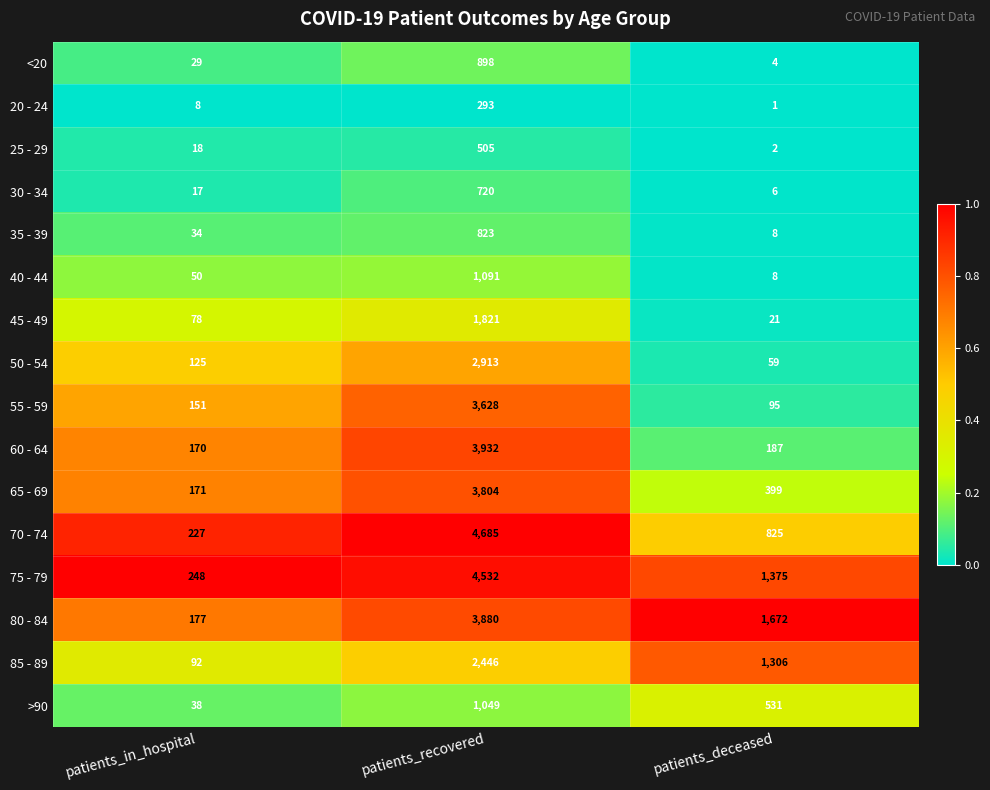

Which series changed the most between patients_in_hospital and patients_recovered?

70 - 74